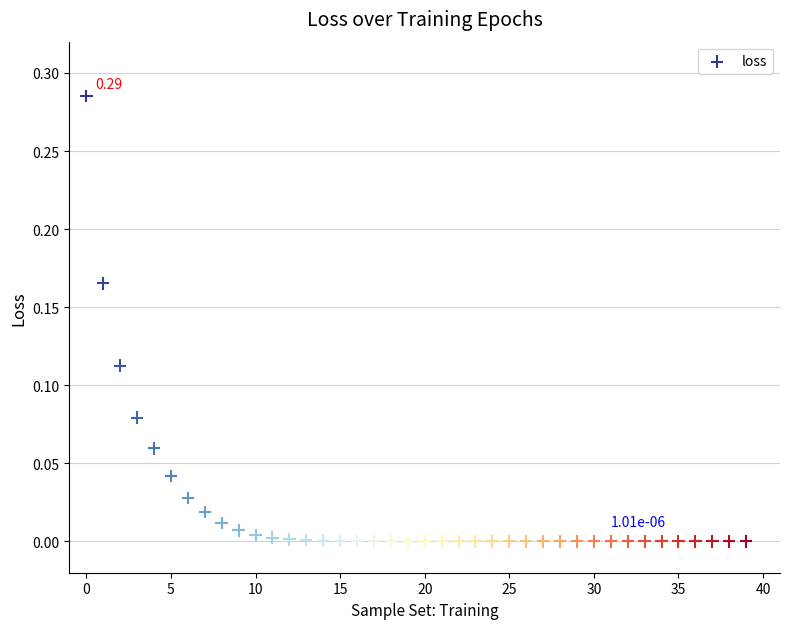

How many data points are displayed?

40